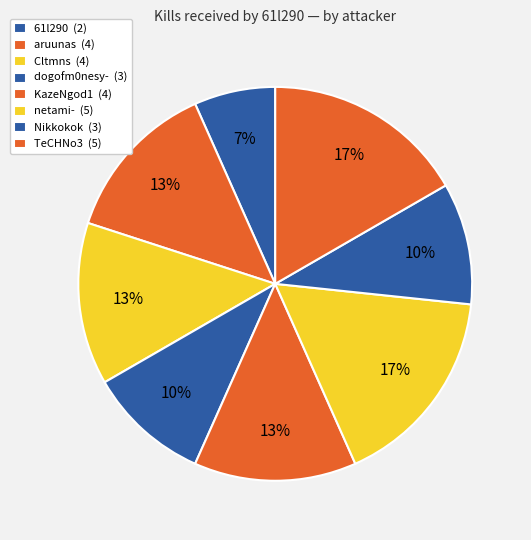

Combined, do KazeNgod1 and Cltmns account for over 50%?

No